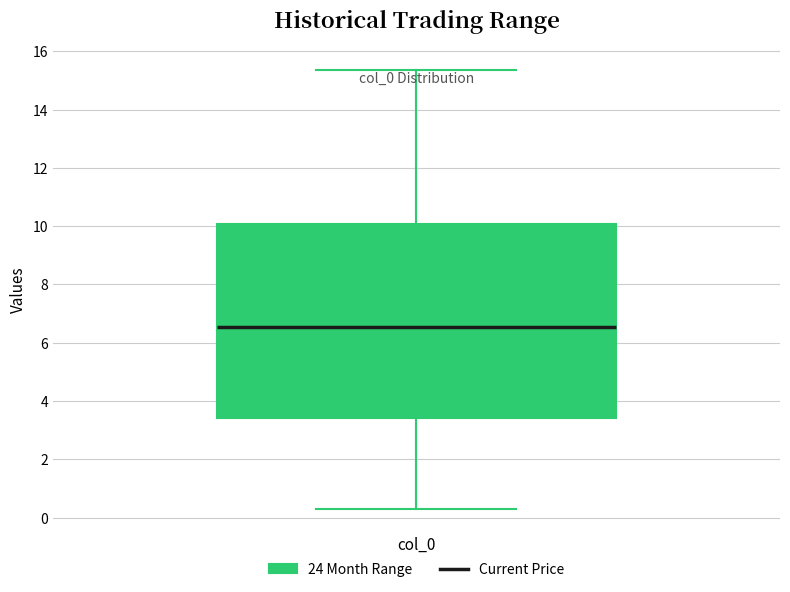

Where does the median line of the box for col_0 sit on the y-axis? The values are not printed on the chart, so give them approximately, as read against the axis.

6.6